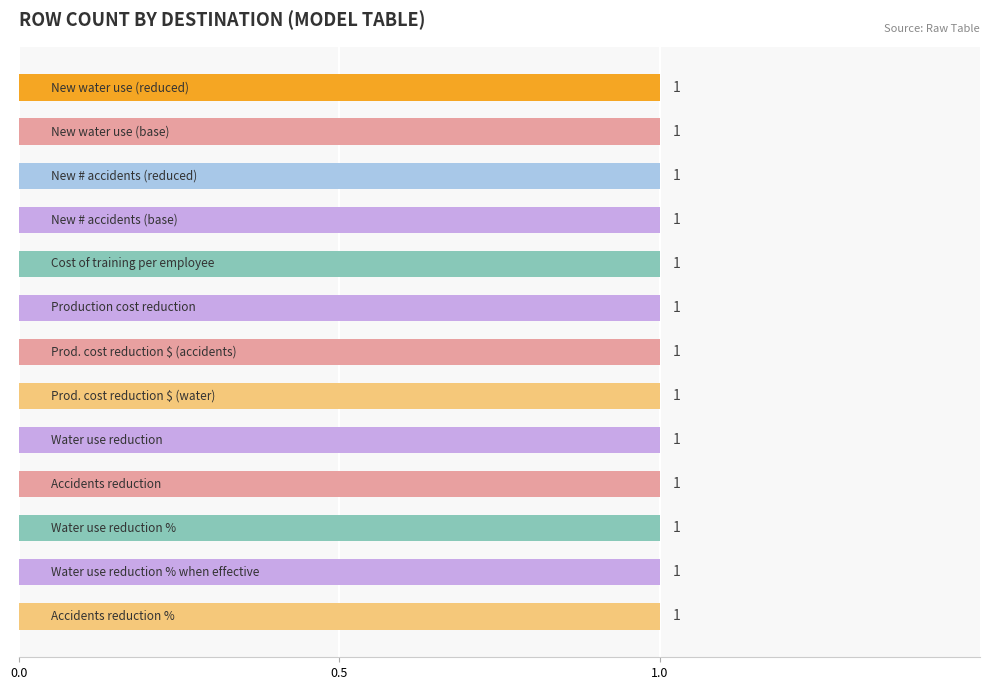

True or false: Squeezed * has a value of 5 at Accidents reduction %.

False